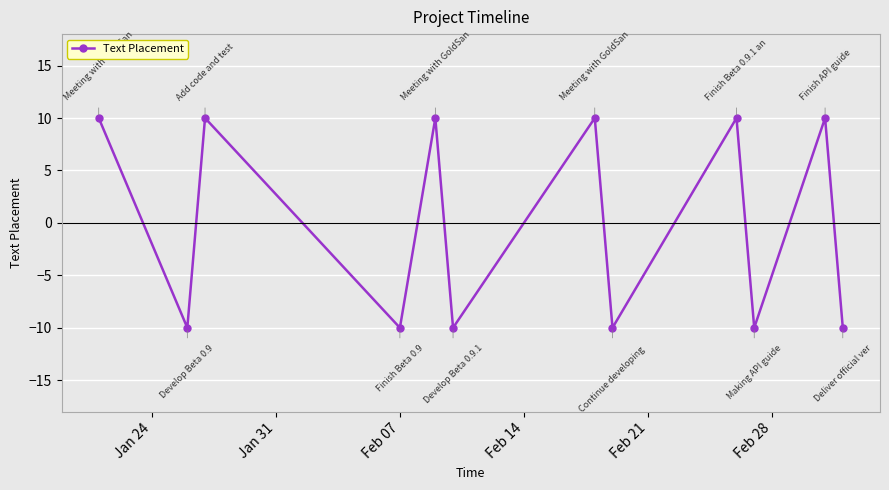

What is the minimum value shown in the chart?

-10